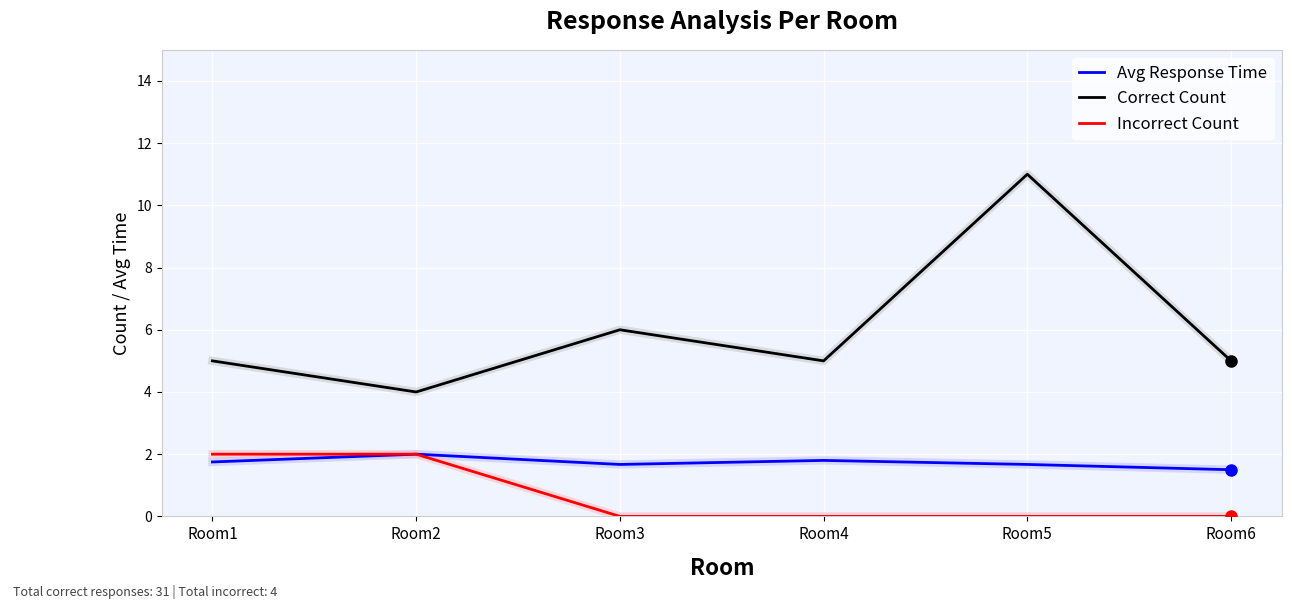

Is it true that Avg Response Time equals 0.9 at Room4?

False